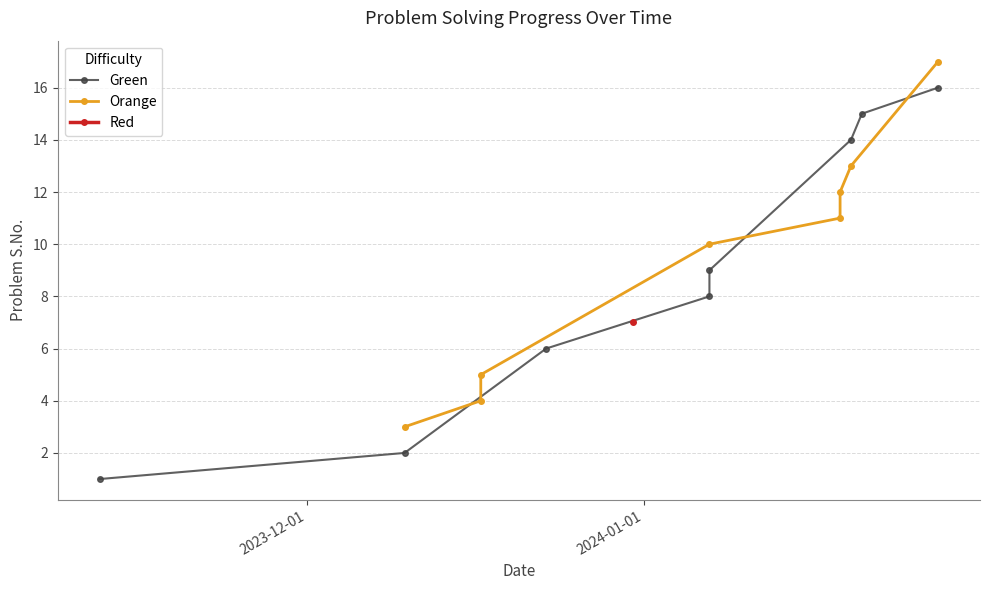

How many lines are shown in the chart?

2